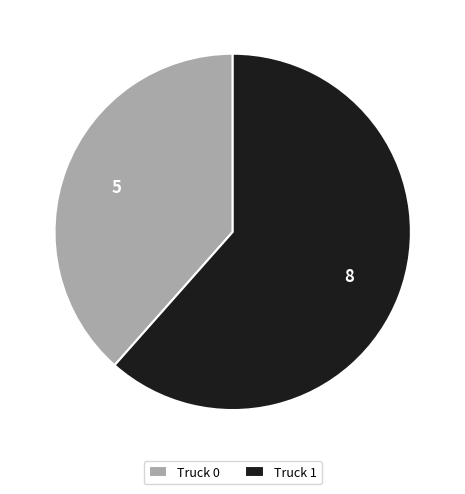

What is the majority slice?

Truck 1